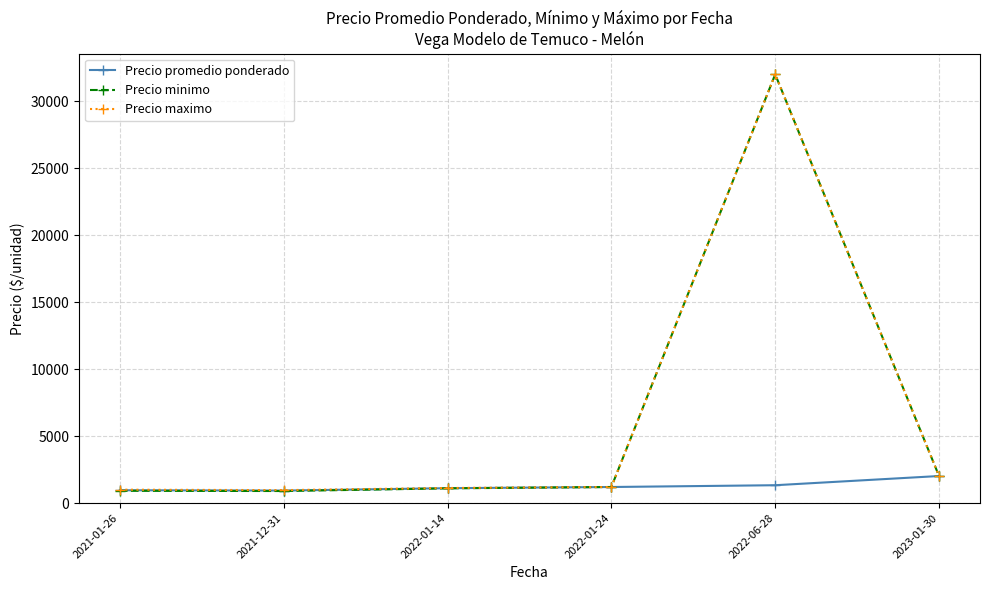

The value of Precio maximo at 2021-01-26 is 1000.0. True or false?

True